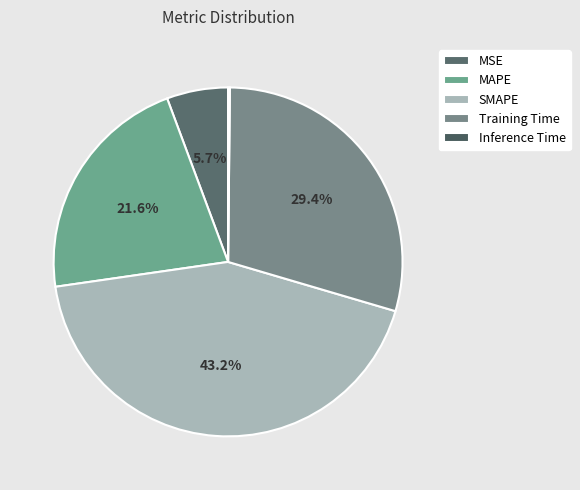

To the nearest percent, what is the combined percentage of MAPE and MSE?

27%